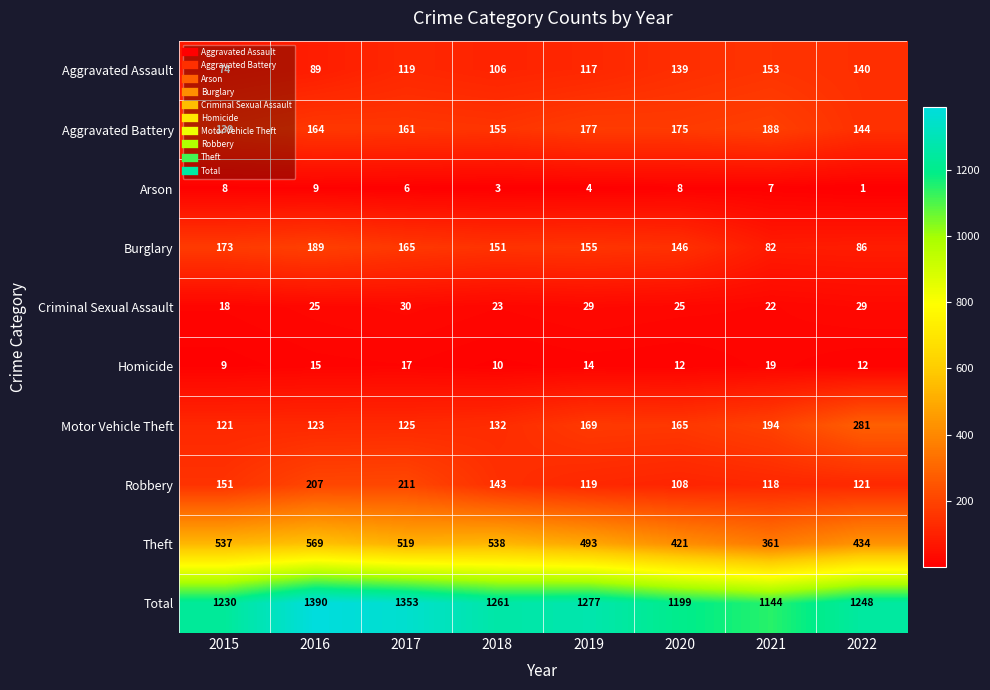

What is the difference between the Total values at 2017 and 2015?

123